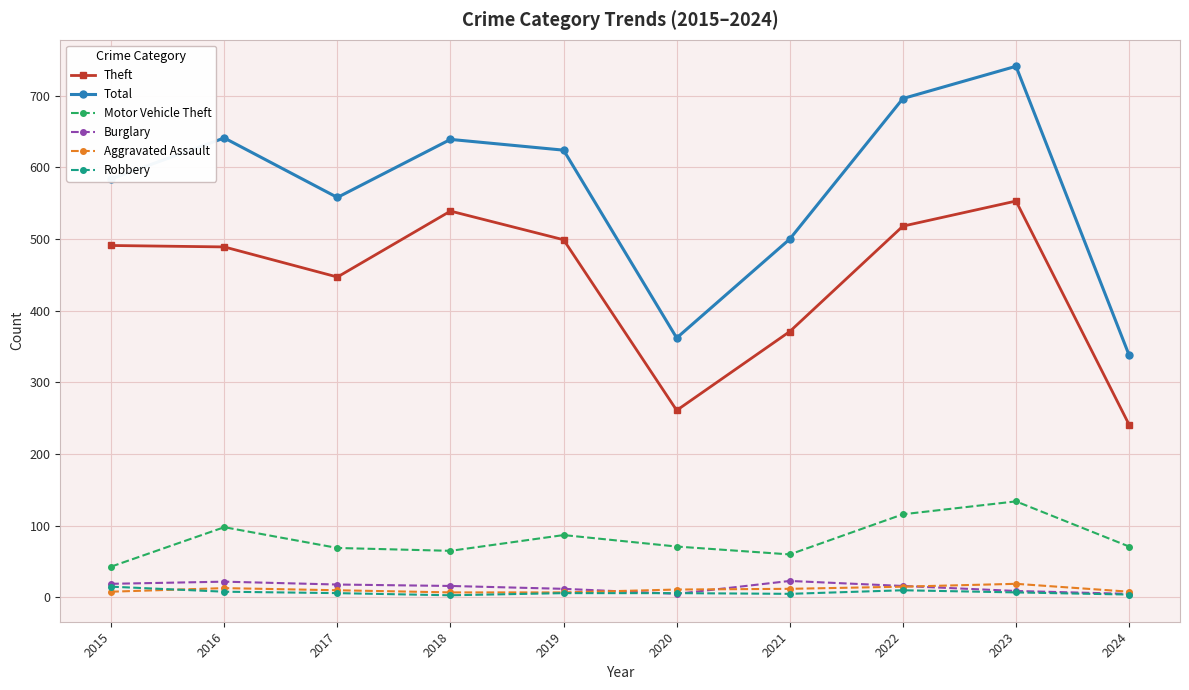

How many distinct data groups are displayed?

6